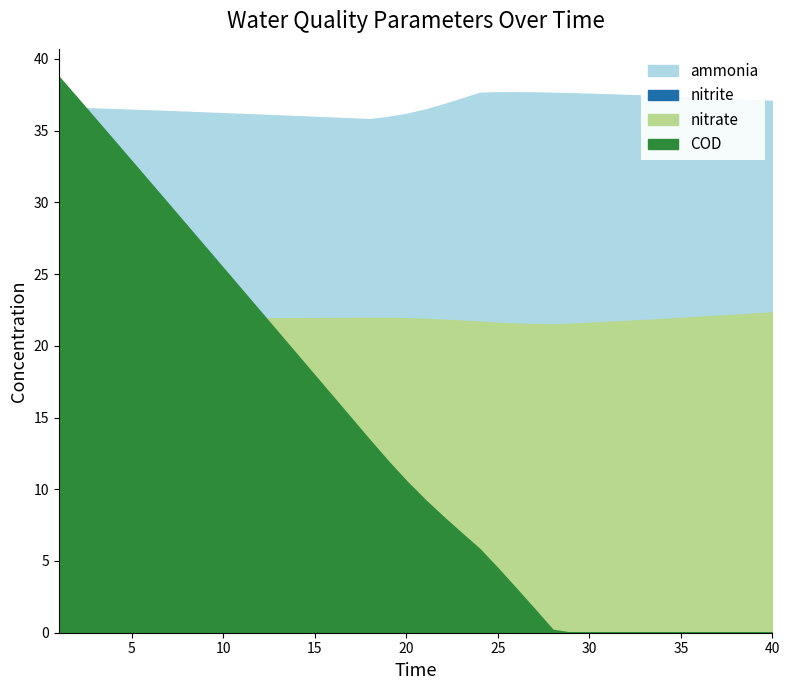

What is the sum of all COD values?

532.5